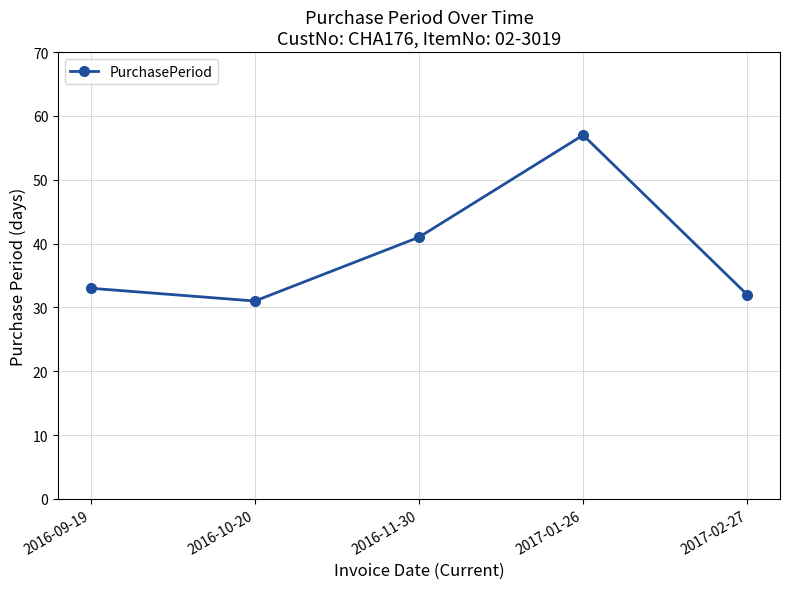

What is the difference between the second highest and minimum values?

10